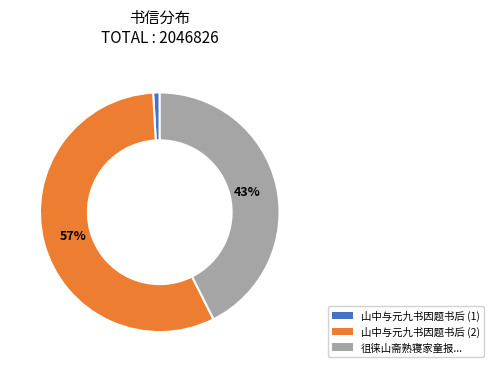

To the nearest percent, what percentage of the pie is 山中与元九书因题书后 (1)?

1%